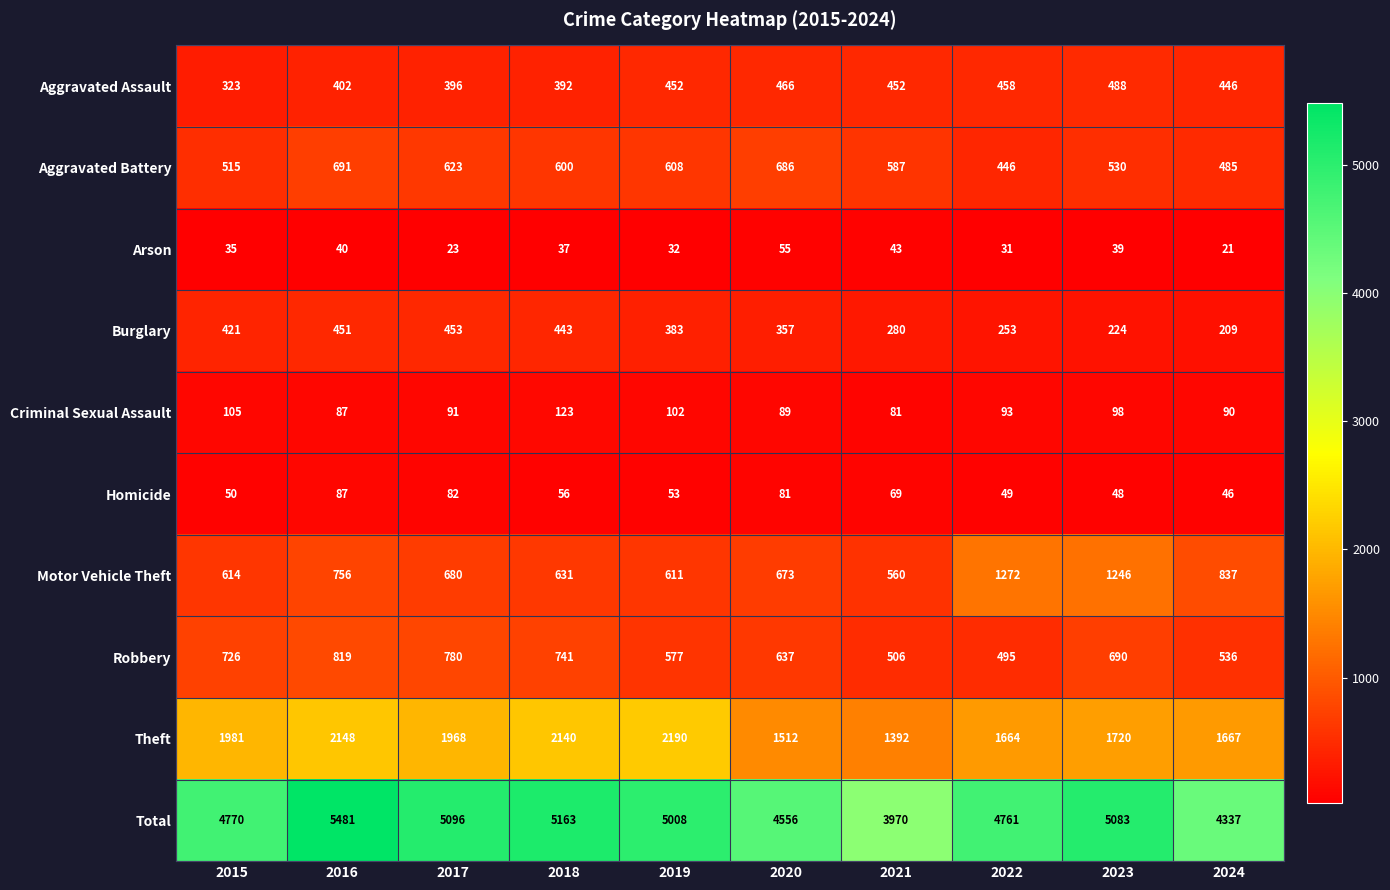

Rank the series by their maximum value, from lowest to highest.

Arson, Homicide, Criminal Sexual Assault, Burglary, Aggravated Assault, Aggravated Battery, Robbery, Motor Vehicle Theft, Theft, Total